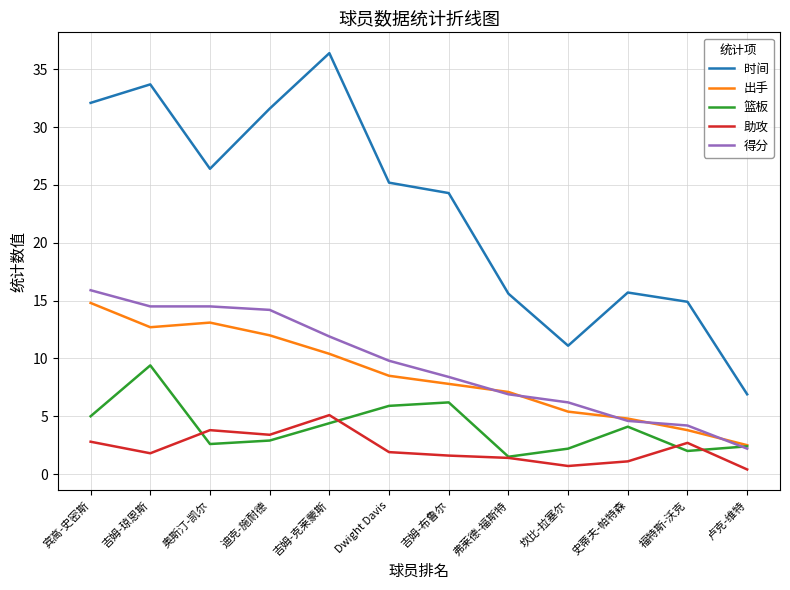

Rank the categories by 出手 value from lowest to highest.

卢克-维特, 福特斯-沃克, 史蒂夫-帕特森, 坎比-拉塞尔, 弗莱德-福斯特, 吉姆-布鲁尔, Dwight Davis, 吉姆-克莱蒙斯, 迪克-施耐德, 吉姆-琼恩斯, 奥斯汀-凯尔, 宾高-史密斯